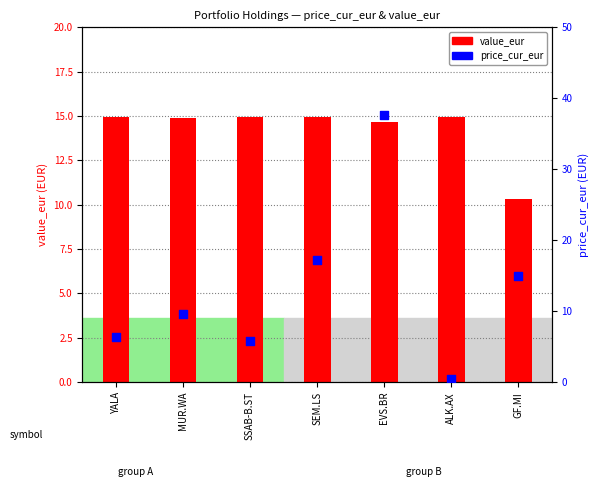

Is the value of value_eur at SEM.LS greater than the value of price_cur_eur at SSAB-B.ST?

Yes